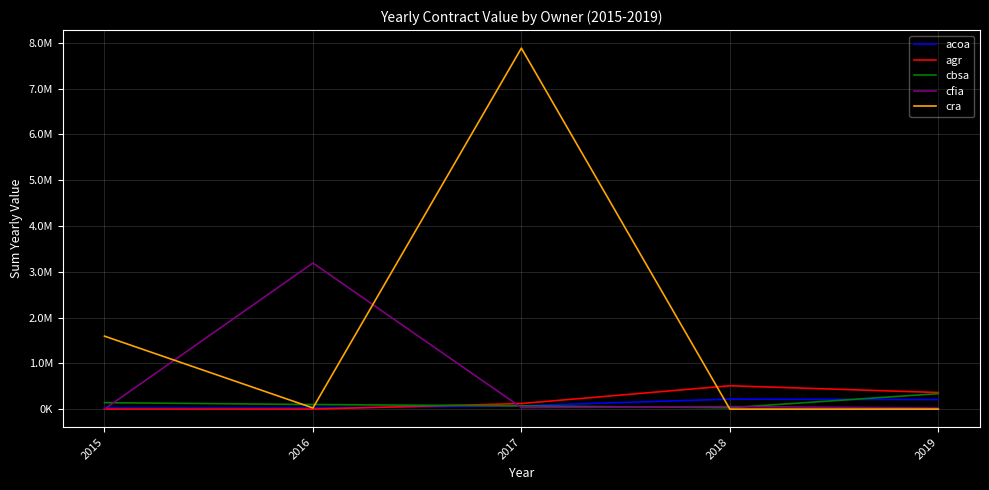

At 2015, list the series in order from largest to smallest.

cra, cbsa, acoa, agr, cfia